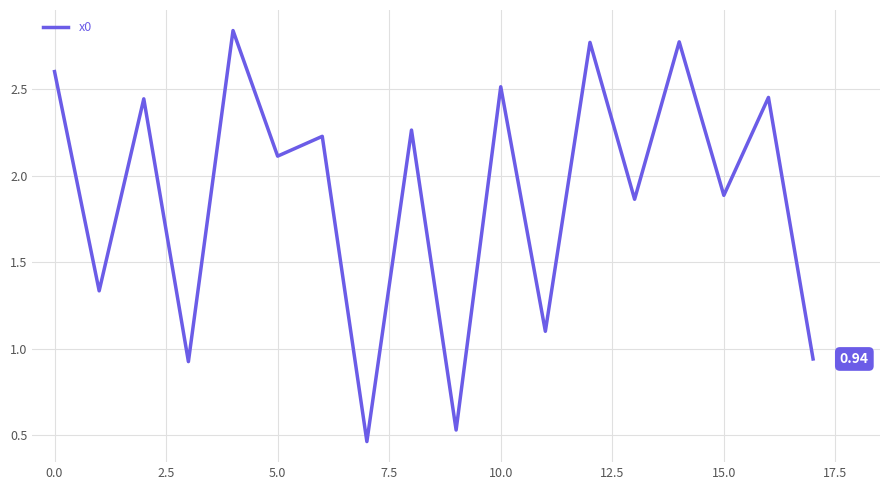

How many lines are shown in the chart?

1